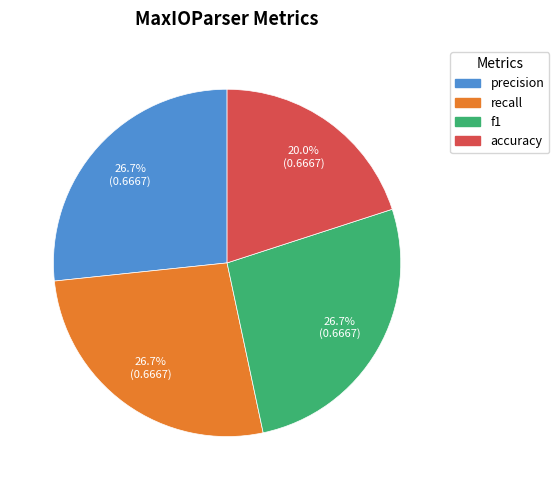

To the nearest percent, what is the average slice percentage?

25%